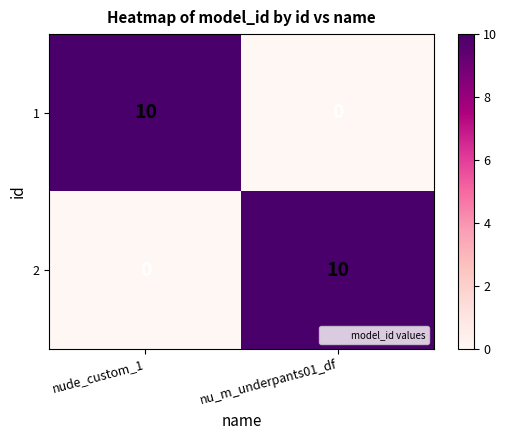

What is the difference between the 1 values at nu_m_underpants01_df and nude_custom_1?

10